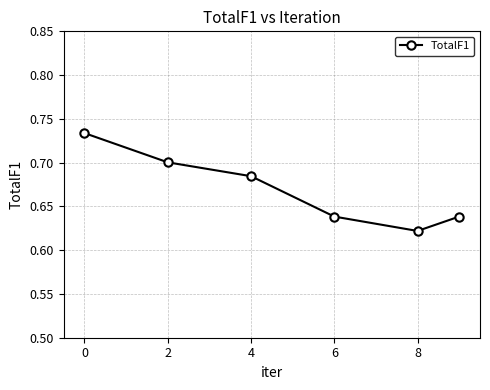

True or false: there are more than 2 points higher than both neighbors.

False